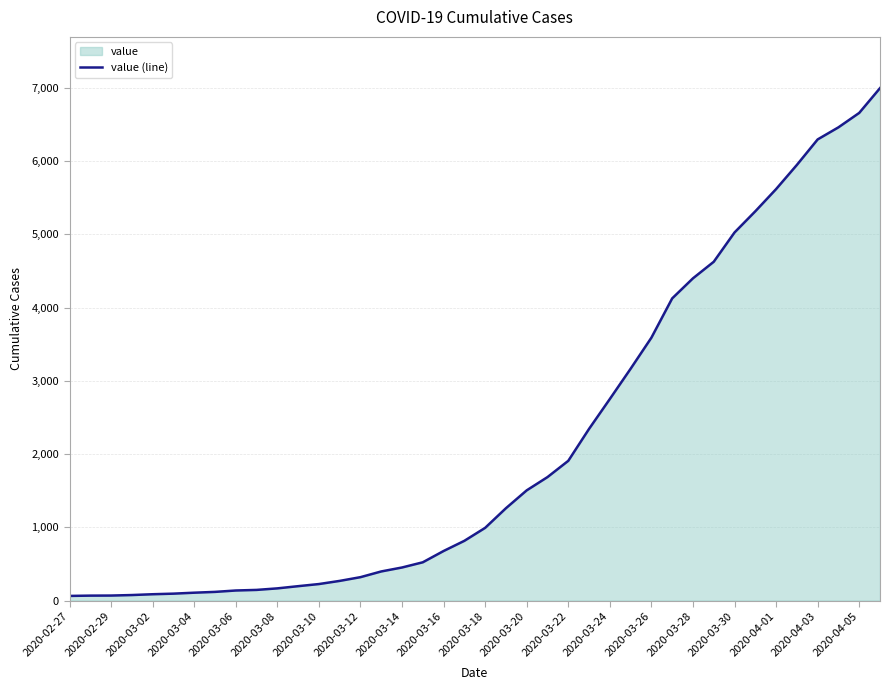

Count the number of values greater than 993.

19